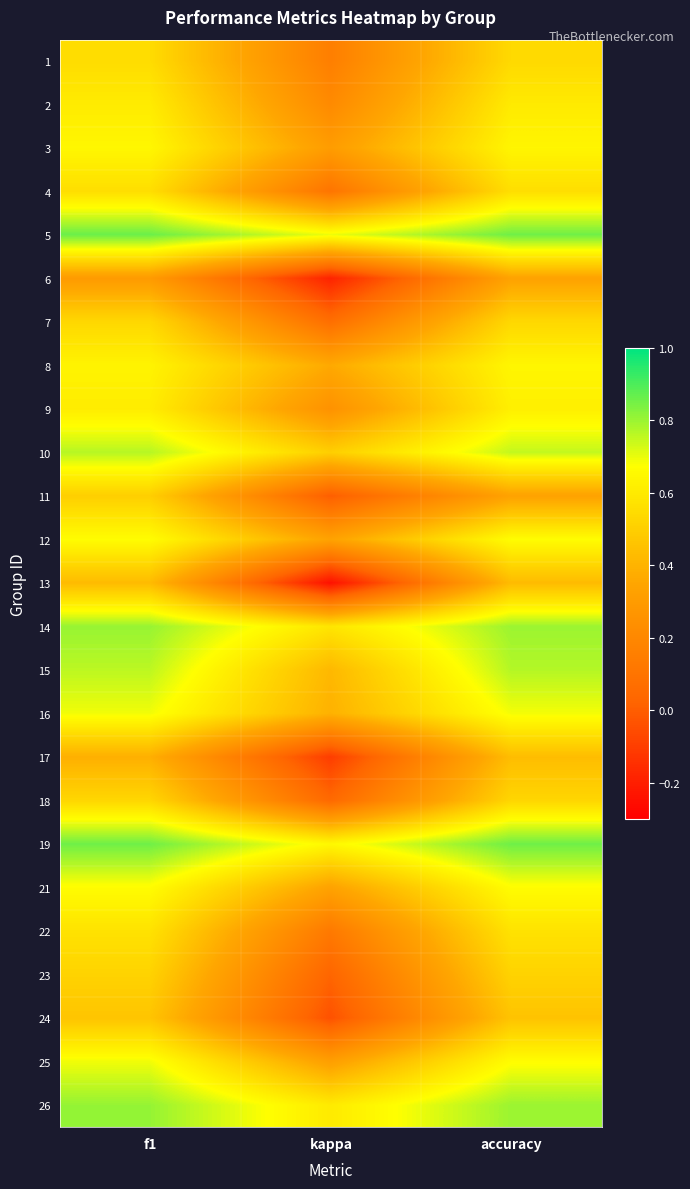

What is the total value across all series at f1?

15.4